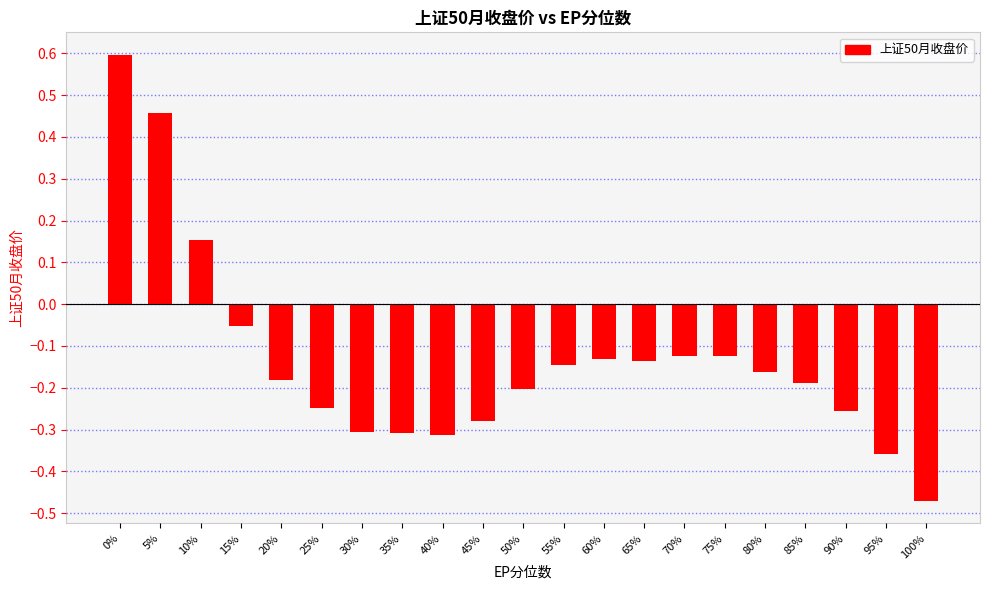

What is the change in value from 0% to 55%?

-0.7